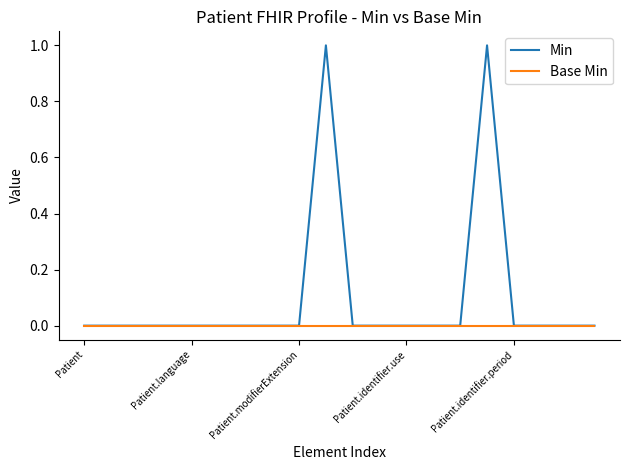

Rank the series by their maximum value, from lowest to highest.

Base Min, Min